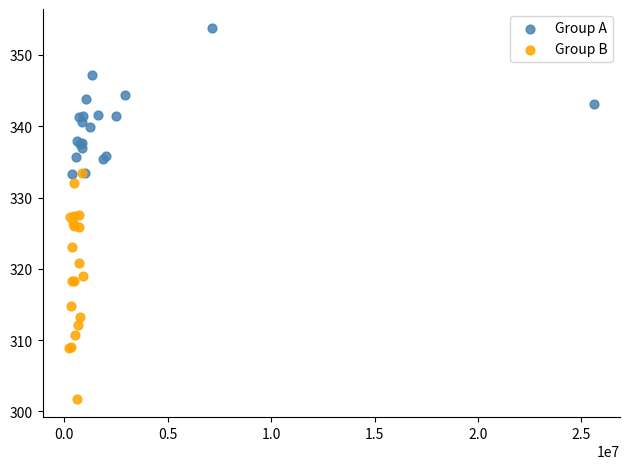

Which series has the widest spread of Y values?

Group B